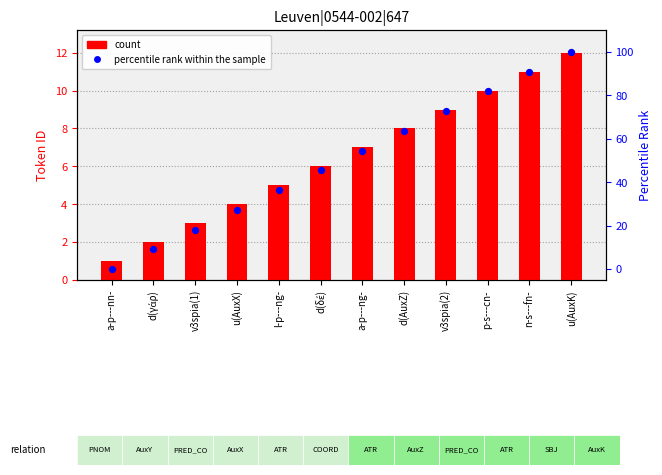

What is the total value across all series at u(AuxX)?

31.3